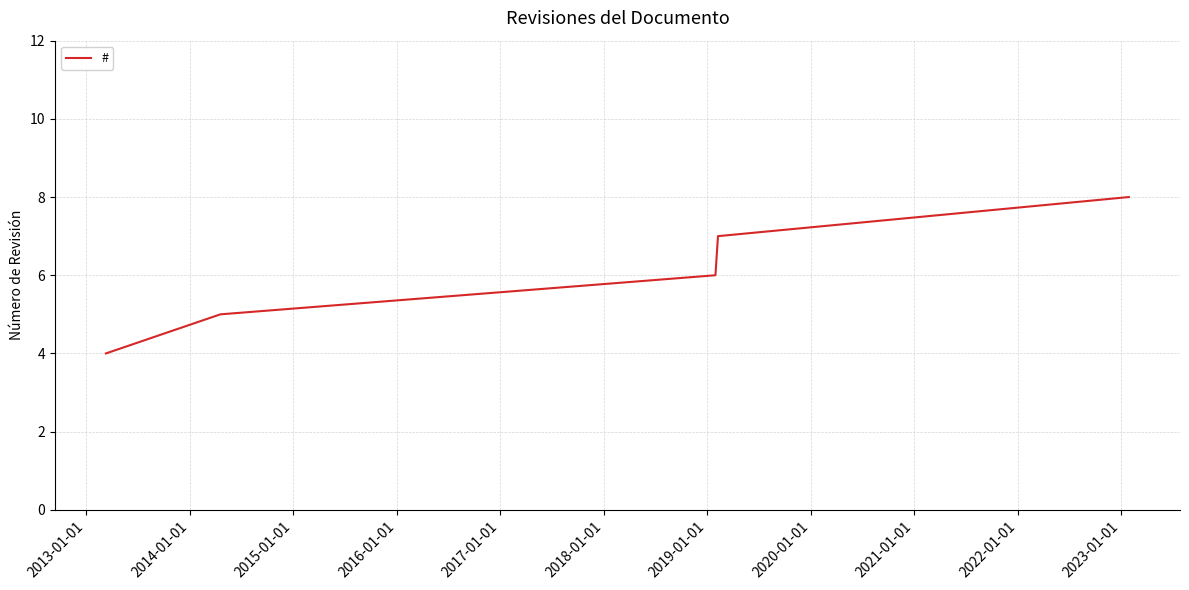

What is the sum of all values?

30